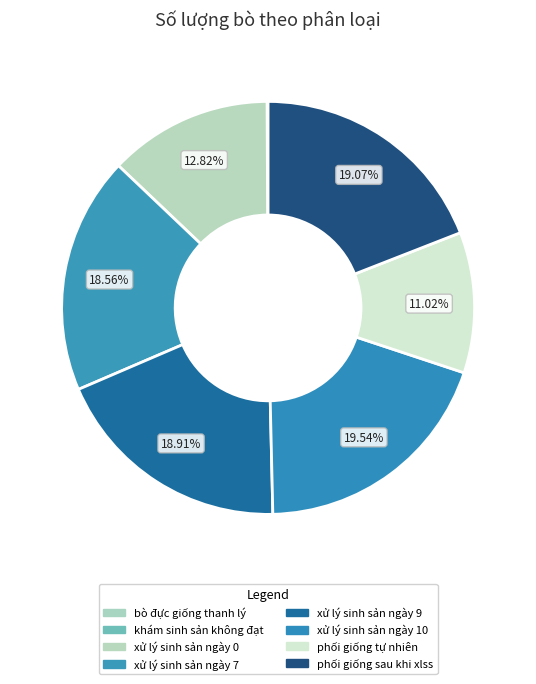

Does xử lý sinh sản ngày 10 represent more than half of the total?

No